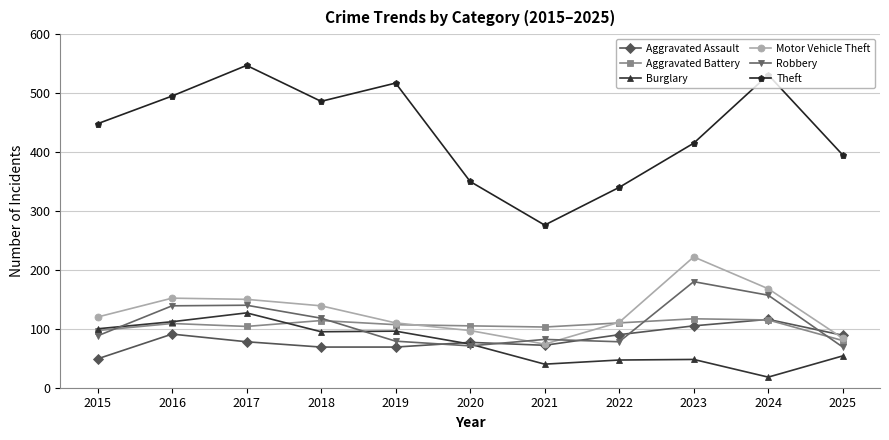

What is the value of the Aggravated Assault point at the 10th from the left?

116